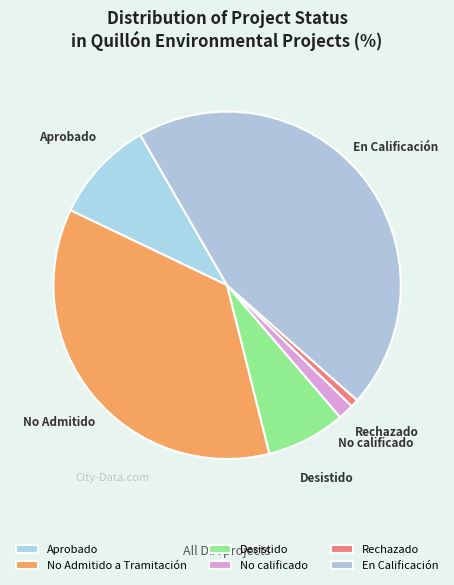

Rank the categories by value from lowest to highest.

Rechazado, No calificado, Desistido, Aprobado, No Admitido a Tramitación, En Calificación